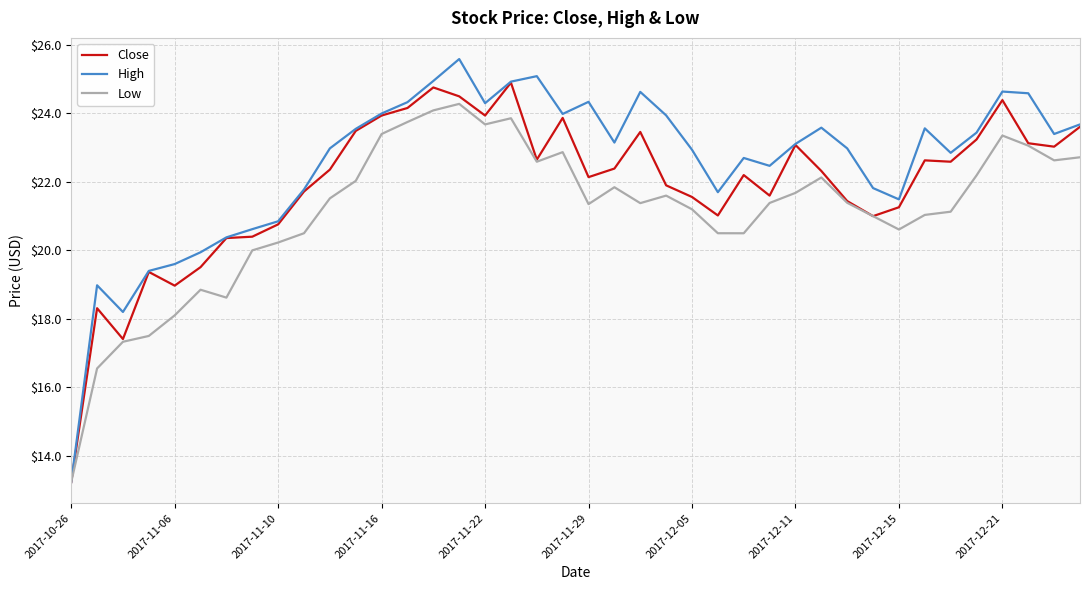

Which series has the largest total across all categories?

High